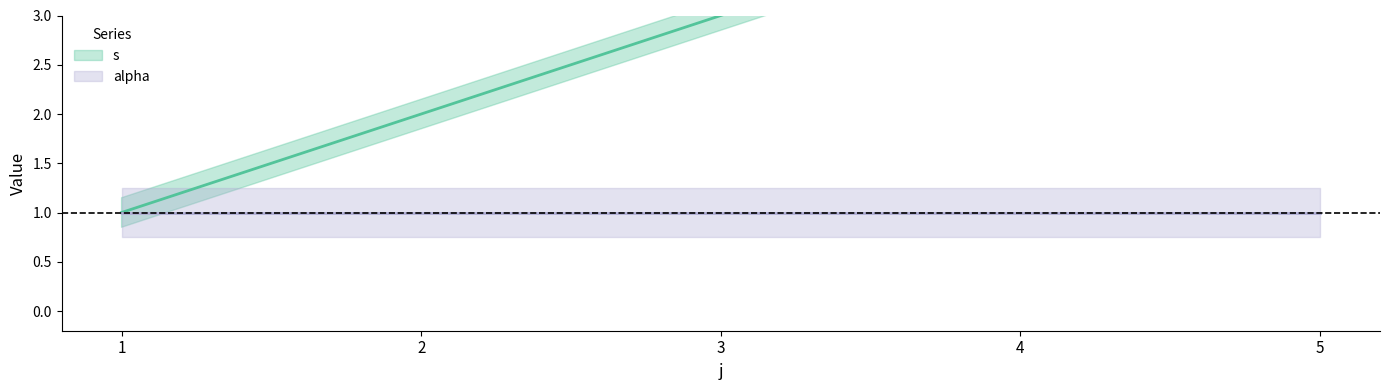

Does the chart have visible grid lines?

No